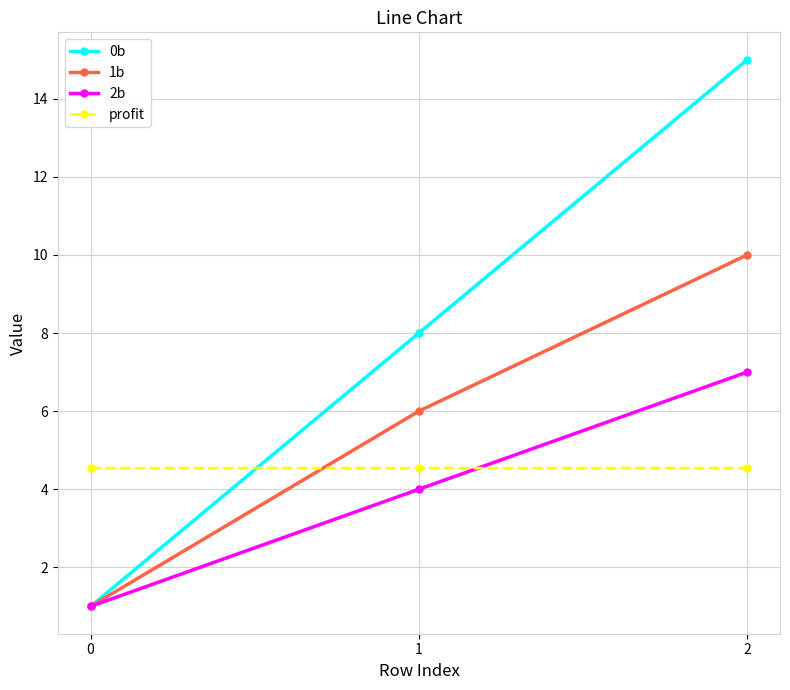

What is the approximate value of 0b at 0?

1.0